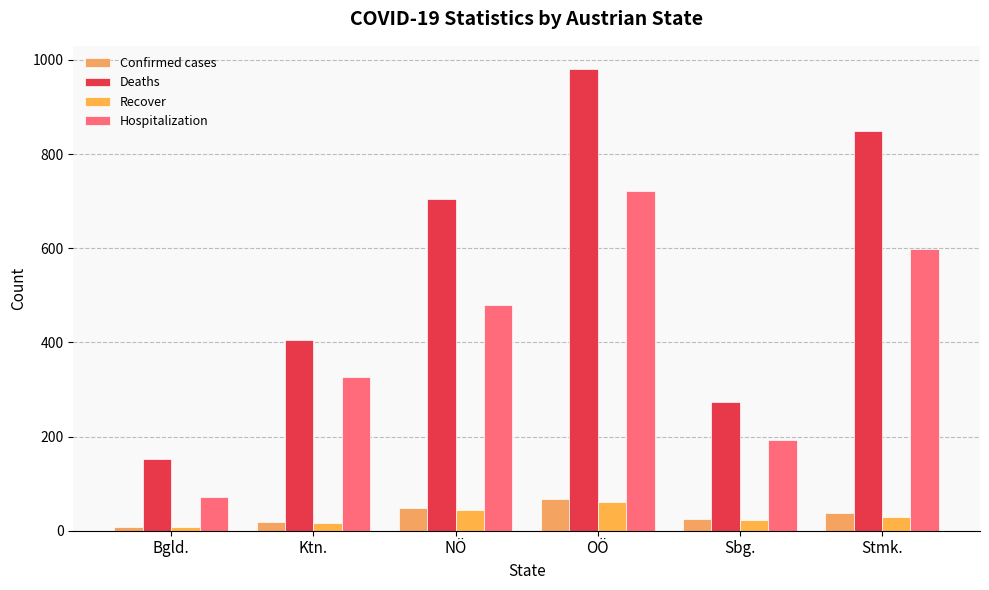

Where is Confirmed cases nearest to the value 37?

Stmk.